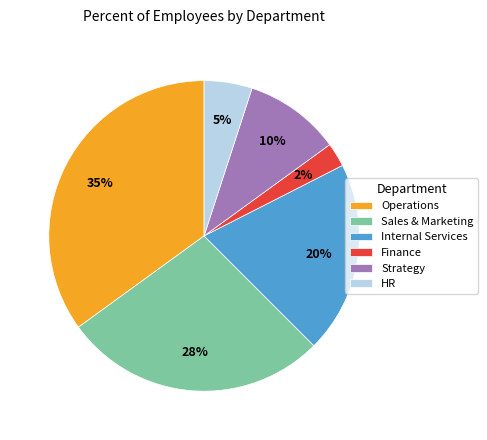

Do Sales & Marketing and Operations together represent more than half of the pie?

Yes